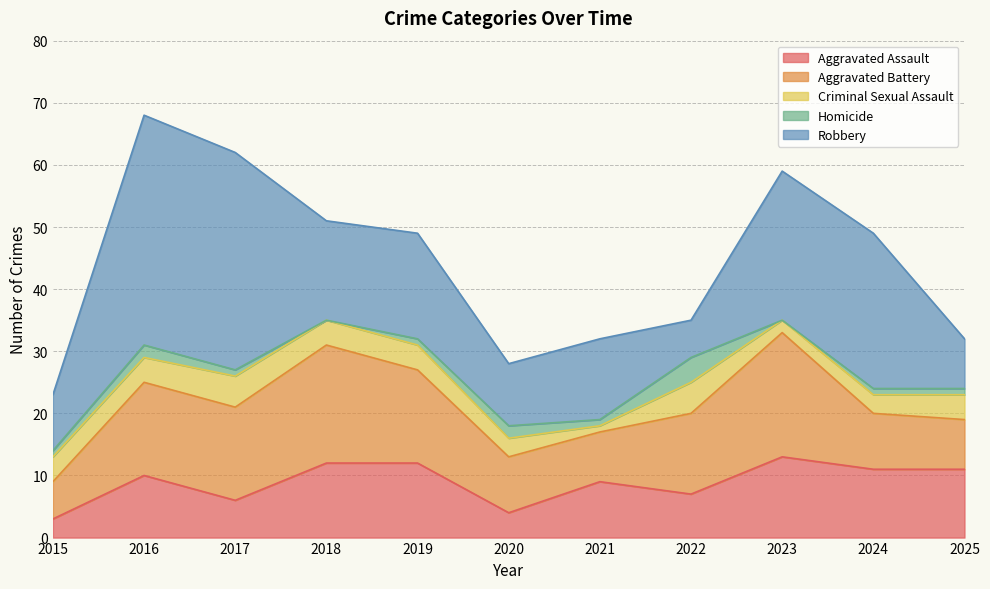

What is the maximum value for Aggravated Battery?

20